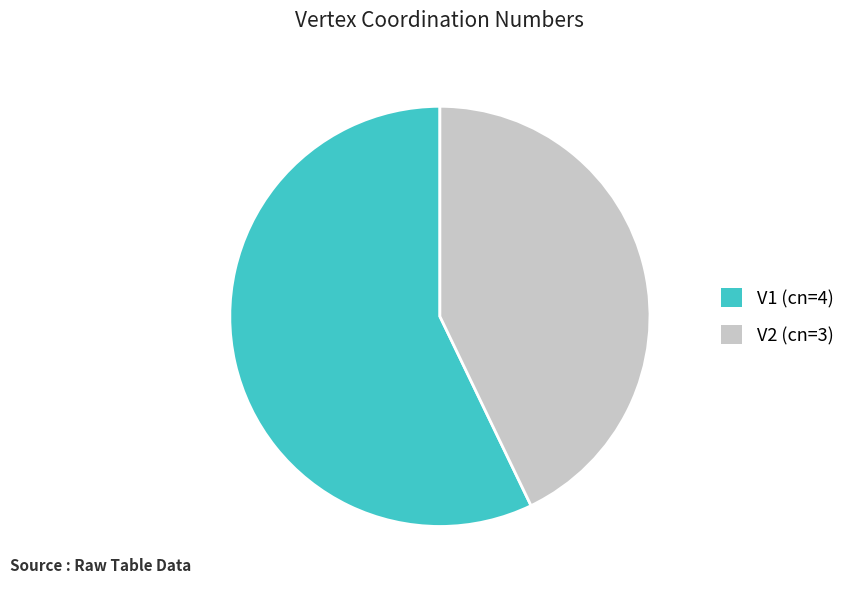

True or false: V1 accounts for 70% of the total.

False